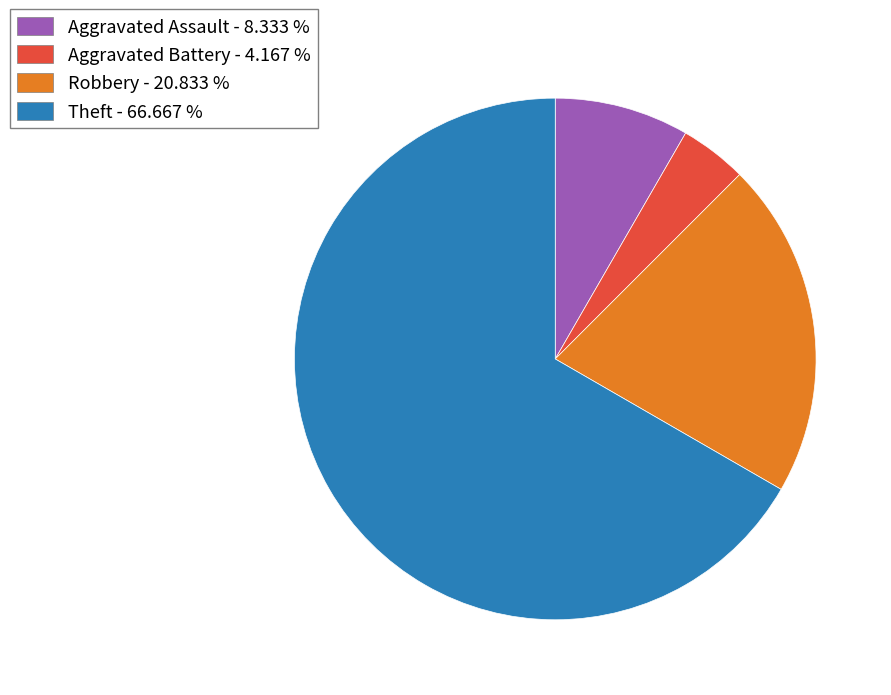

Is there any slice that represents more than half of the pie?

Yes